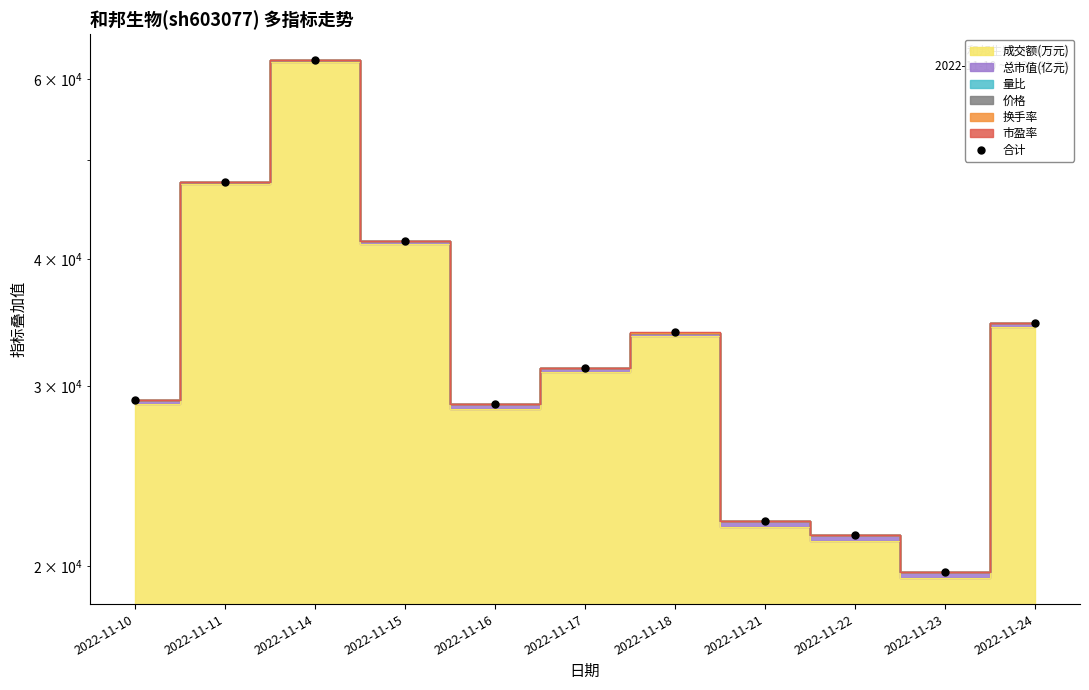

At which category does the data reach its first local valley?

2022-11-16